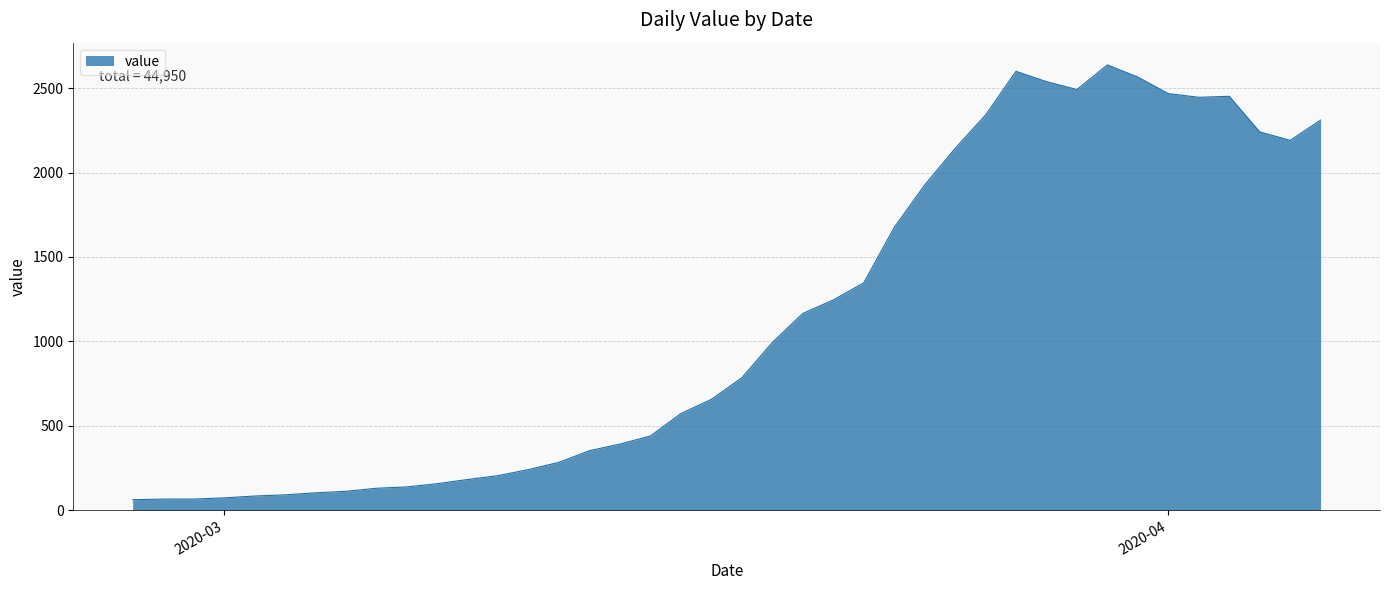

What is the difference between the maximum and minimum values?

2577